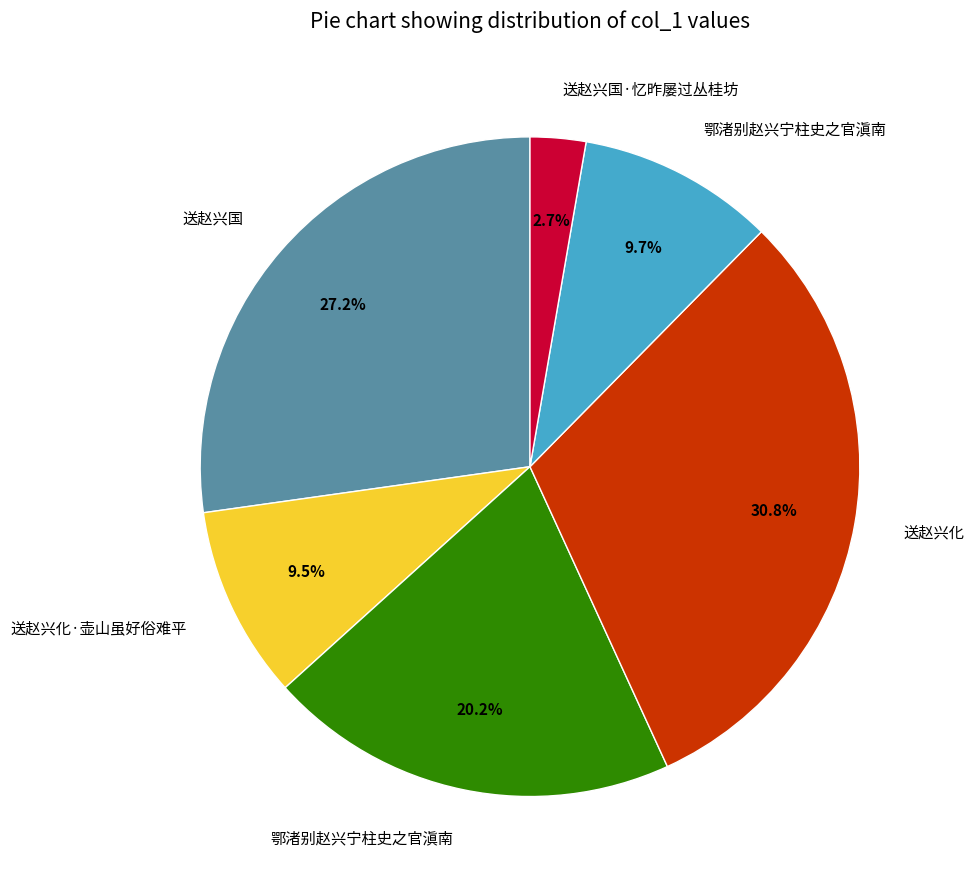

Is there any slice that represents more than half of the pie?

No